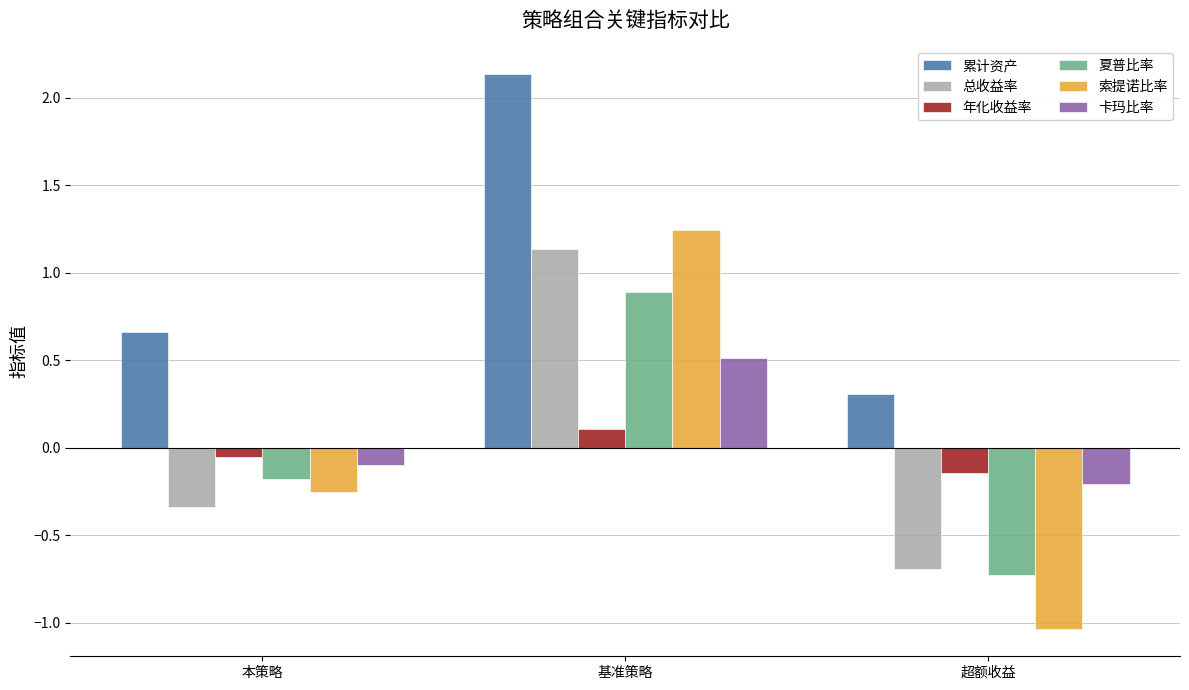

List the labels in order of 索提诺比率 value, smallest first.

超额收益, 本策略, 基准策略